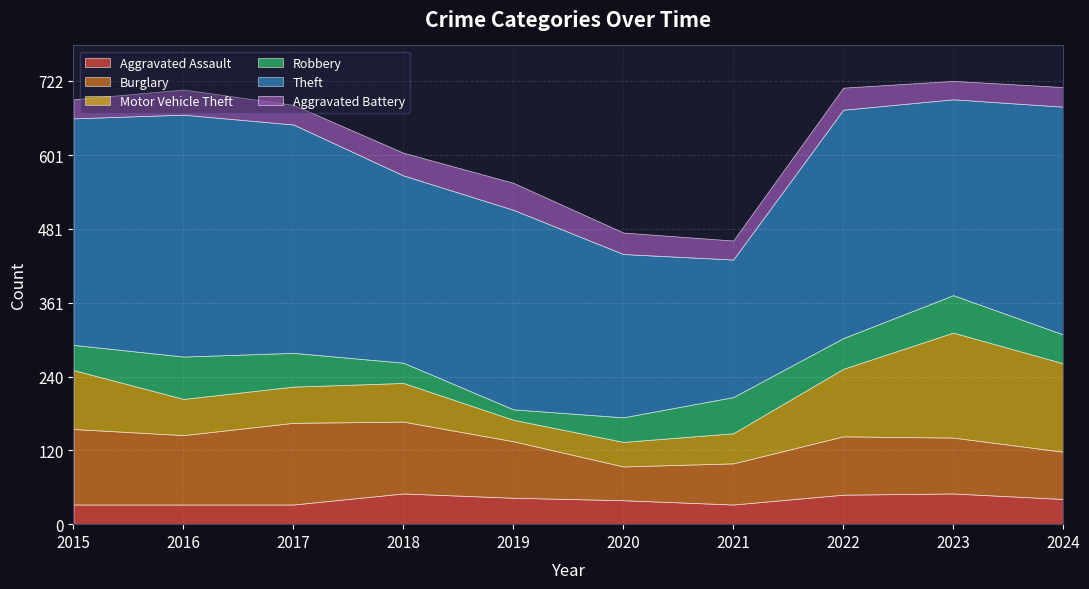

The value of Theft at 2019 is 325. True or false?

True